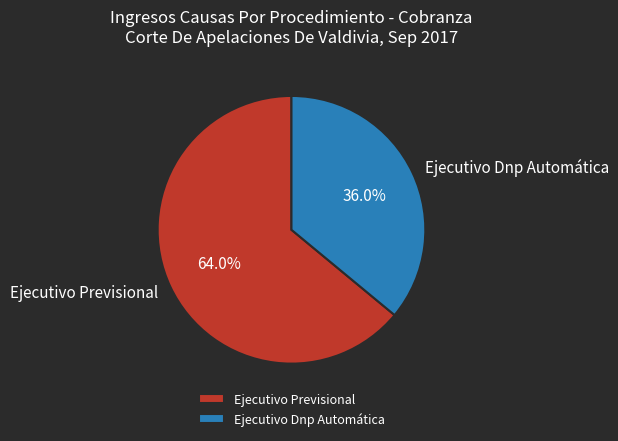

To the nearest percent, what portion does Ejecutivo Dnp Automática represent?

36%